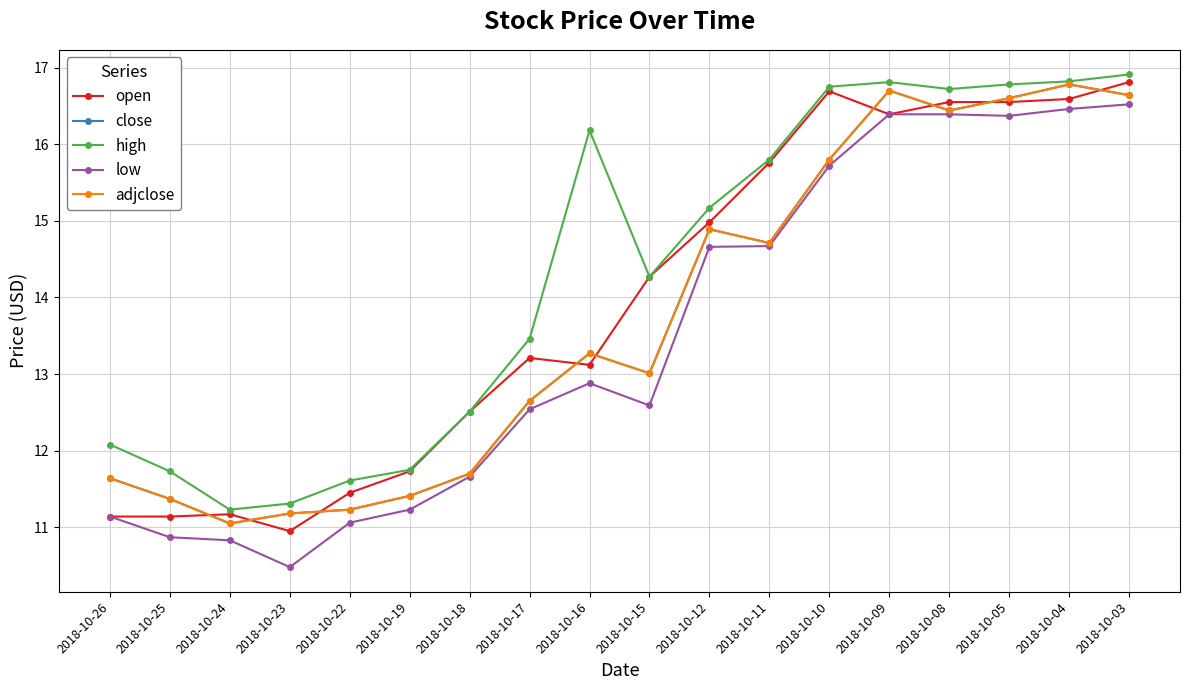

List the series in order of their peak value, lowest first.

low, close, adjclose, open, high